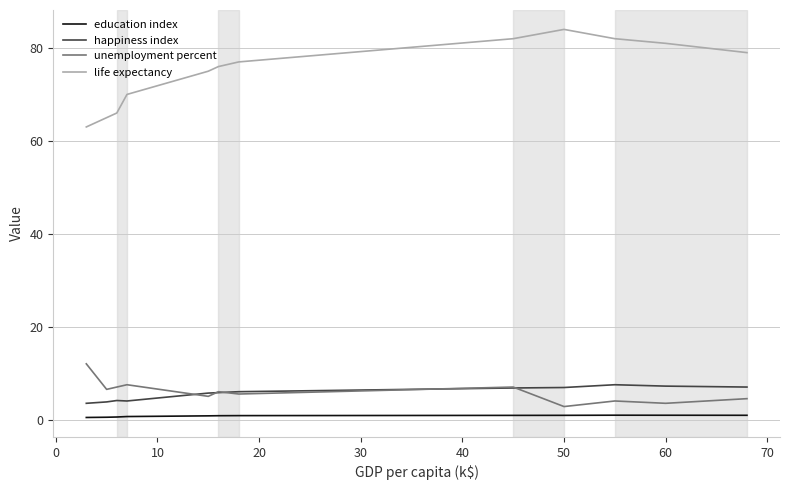

True or false: happiness index and education index cross at least once.

False